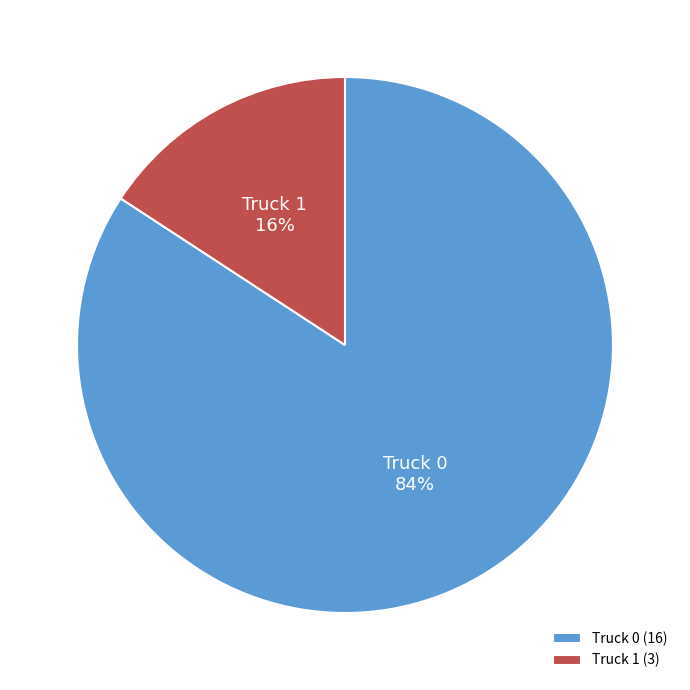

What is the majority slice?

Truck 0